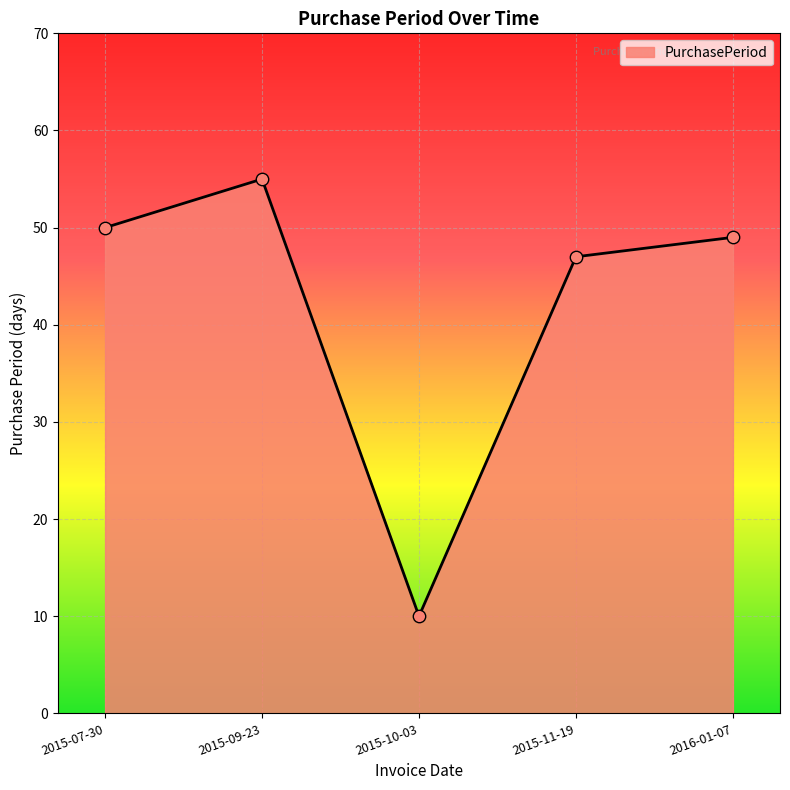

Approximately how many times larger is the value at 2016-01-07 compared to 2015-10-03?

4.9